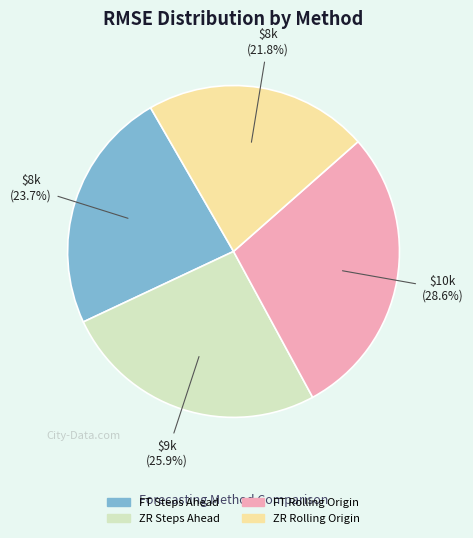

The ZR Rolling Origin slice represents 30% of the pie. True or false?

False